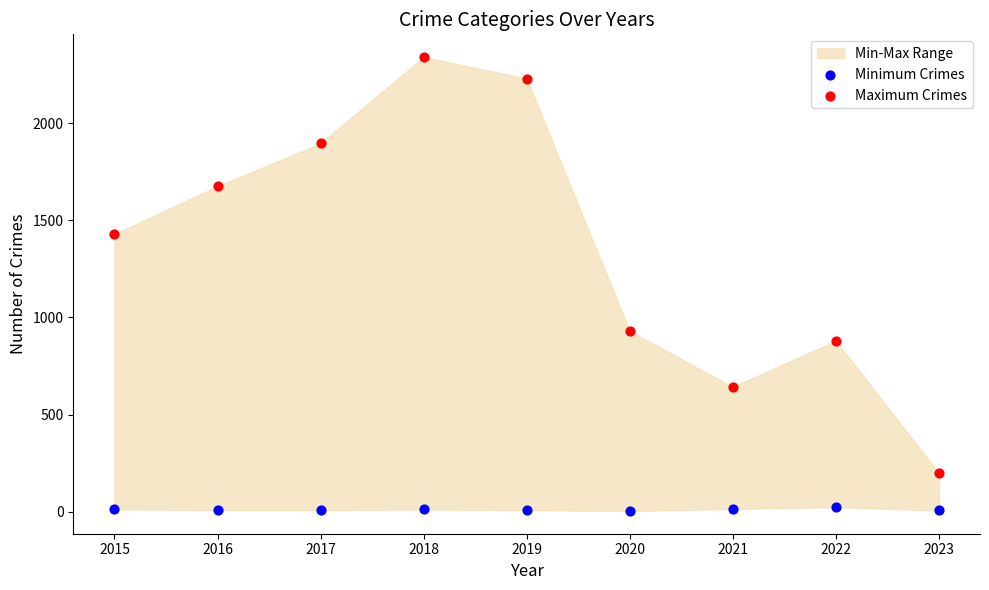

Which series has the largest Y range (max minus min)?

Maximum Crimes